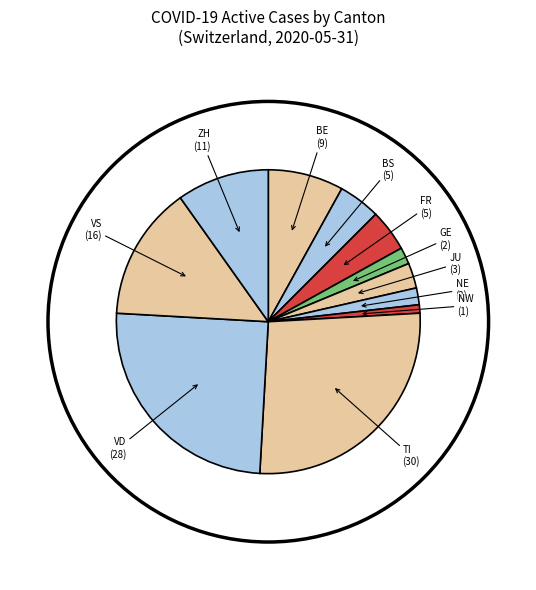

How many slices are in this pie chart?

11